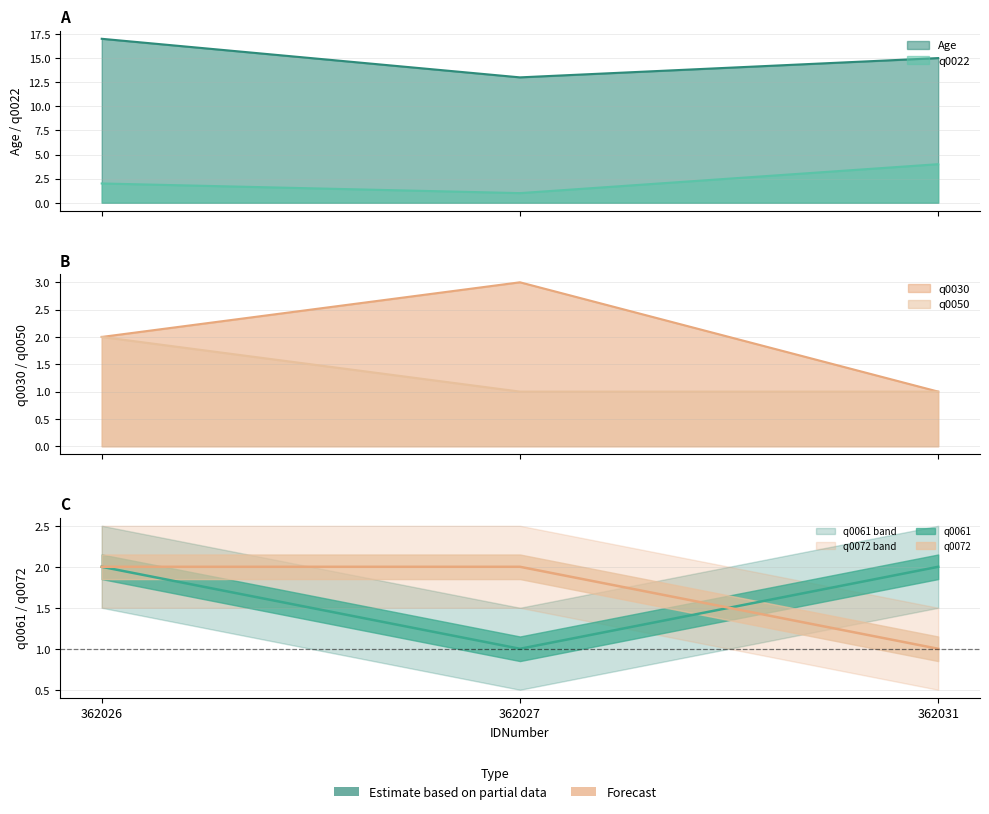

Does the chart display data point markers on the line(s)?

No